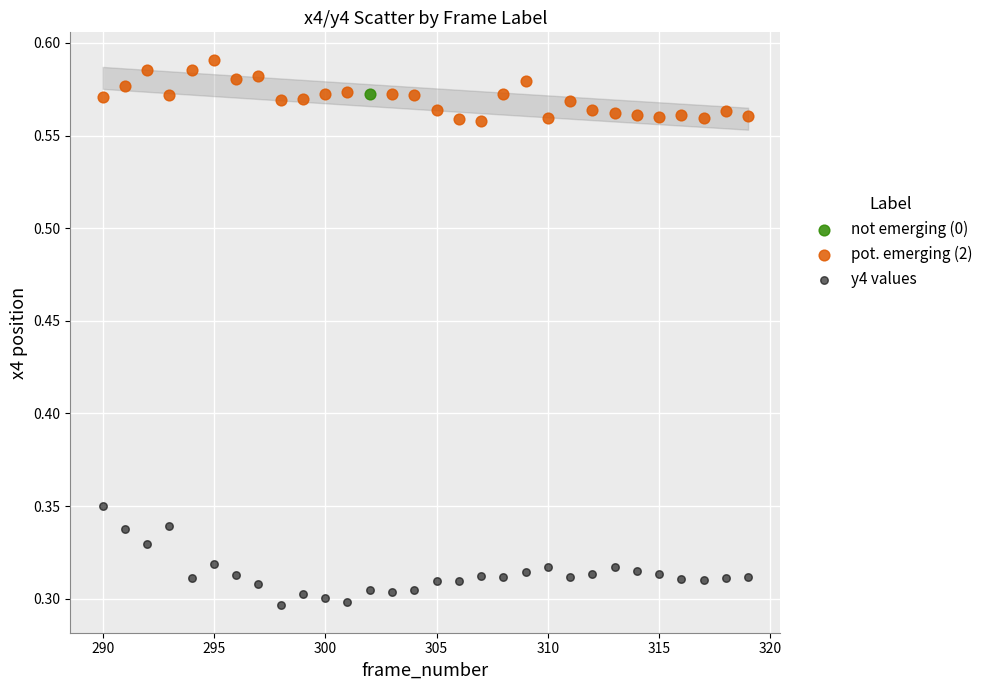

What are all the series names shown in the legend?

not emerging (0), pot. emerging (2), y4 values